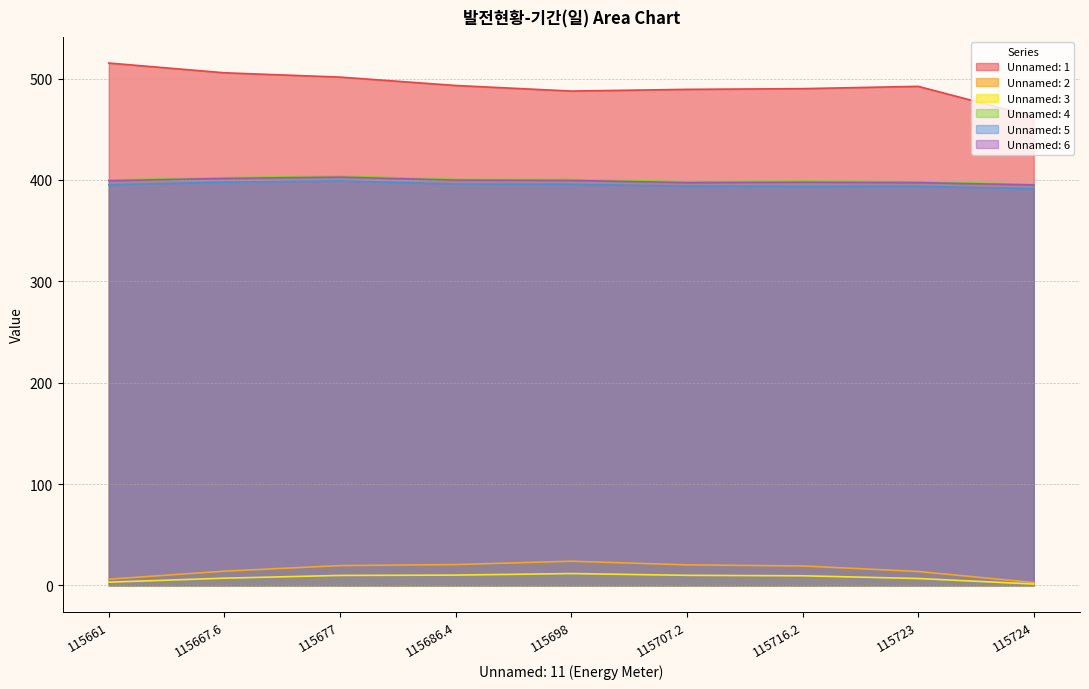

How many data points does each series have?

9